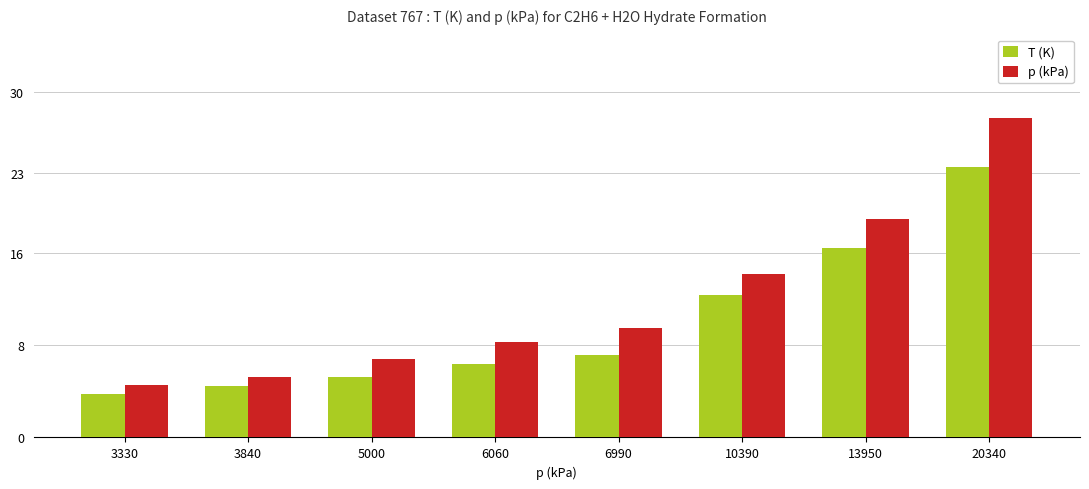

What is the spread (max minus min) of values at 6060?

1.9